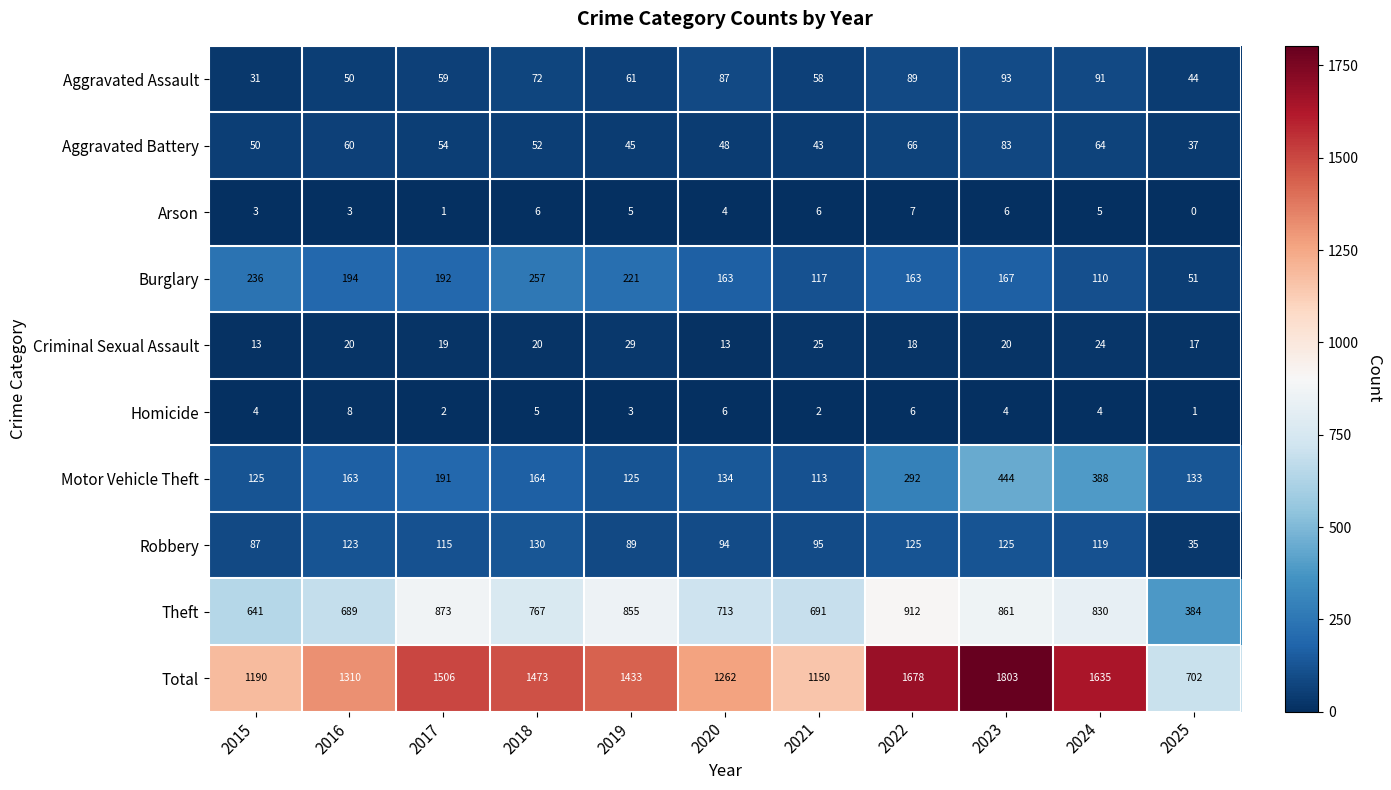

The Homicide series shows 0 at 2025. True or false?

False